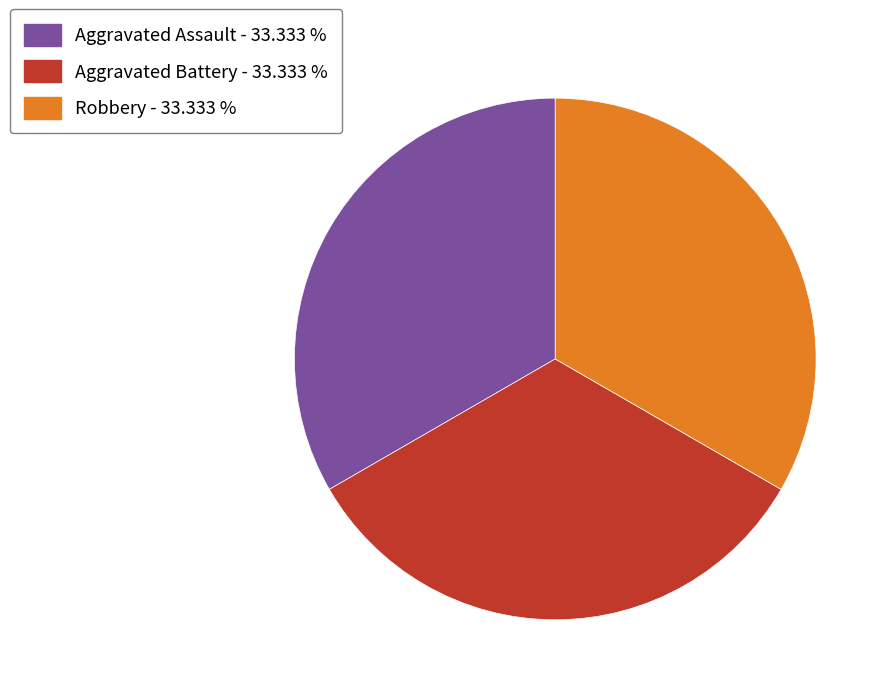

What is the ratio of the value at Aggravated Assault - 33.333 % to the value at Robbery - 33.333 %?

1.0